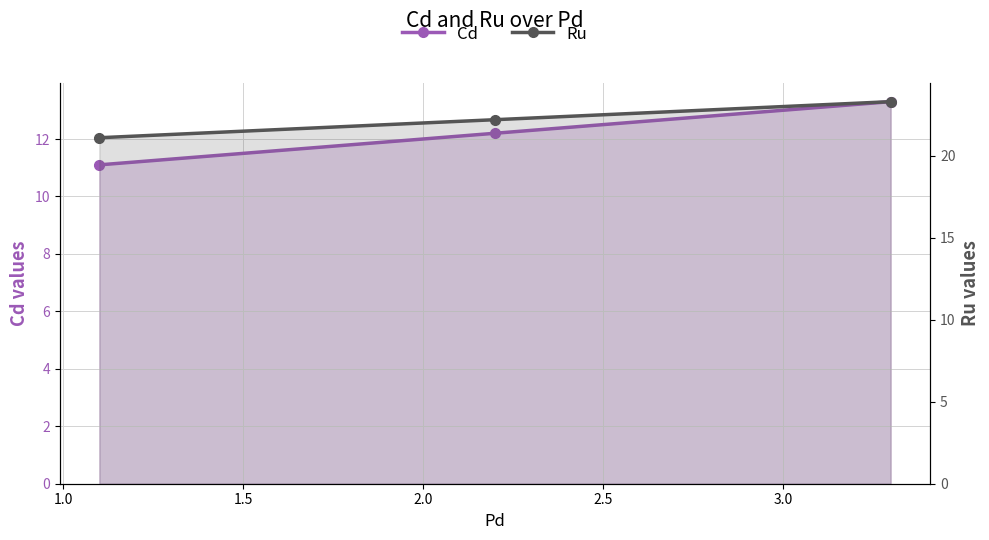

What is the difference between the maximum and minimum values in the Cd series?

2.2